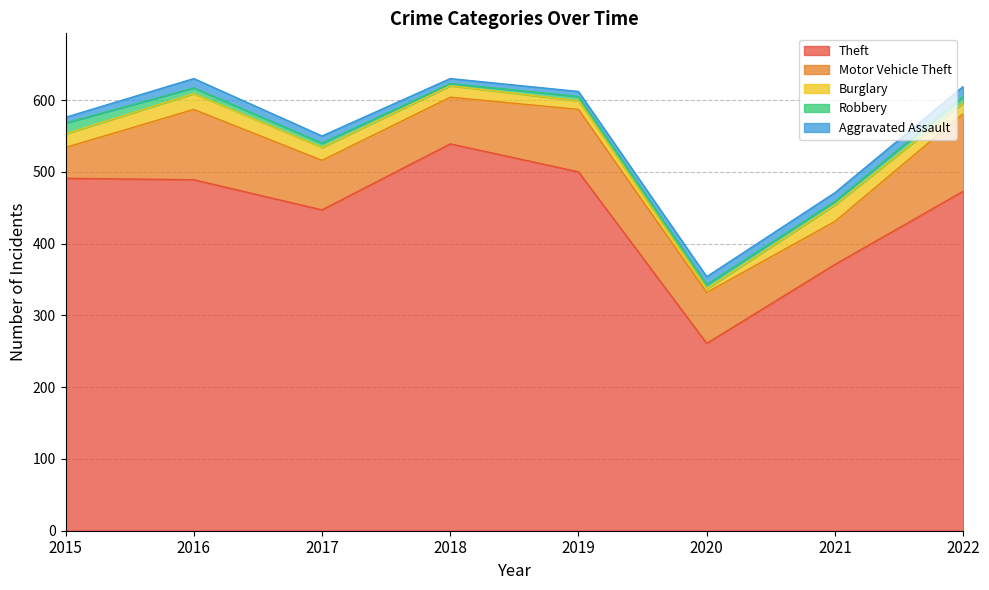

Reading right to left, extract all data points from this chart.

Theft: 473	371	261	500	539	447	489	491
Motor Vehicle Theft: 108	60	71	87	65	69	98	43
Burglary: 15	23	5	12	16	18	22	19
Robbery: 9	5	6	6	3	6	8	15
Aggravated Assault: 14	12	11	7	7	10	13	8